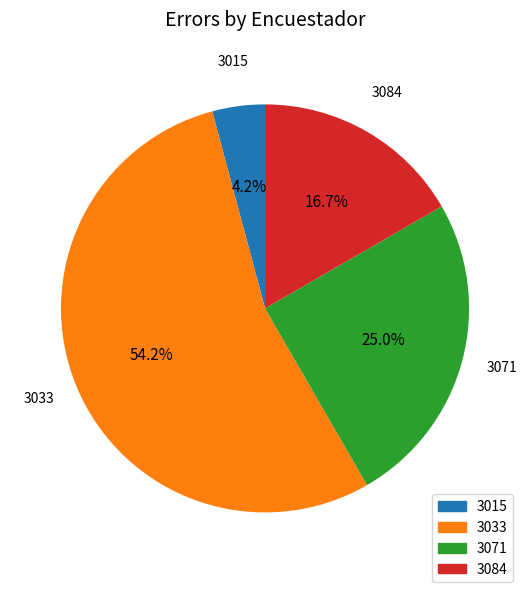

Does 3033 account for over 50% of the chart?

Yes